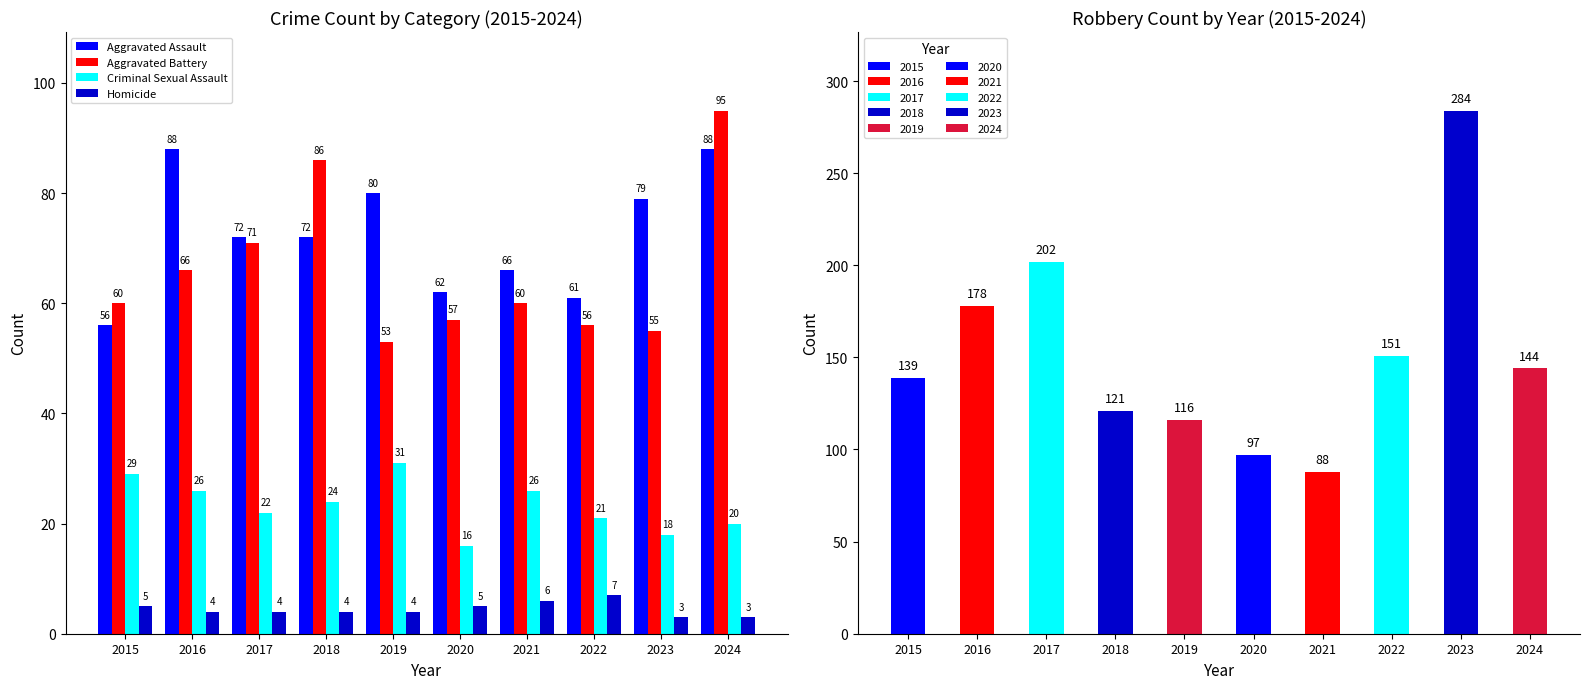

Where is Aggravated Assault nearest to the value 72?

2017